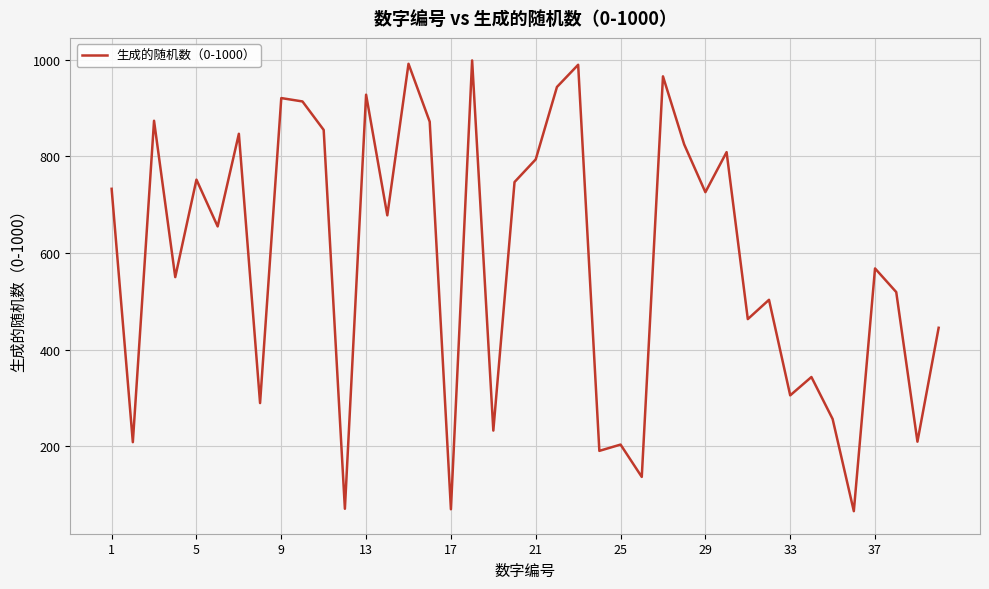

What is the smallest value displayed?

65